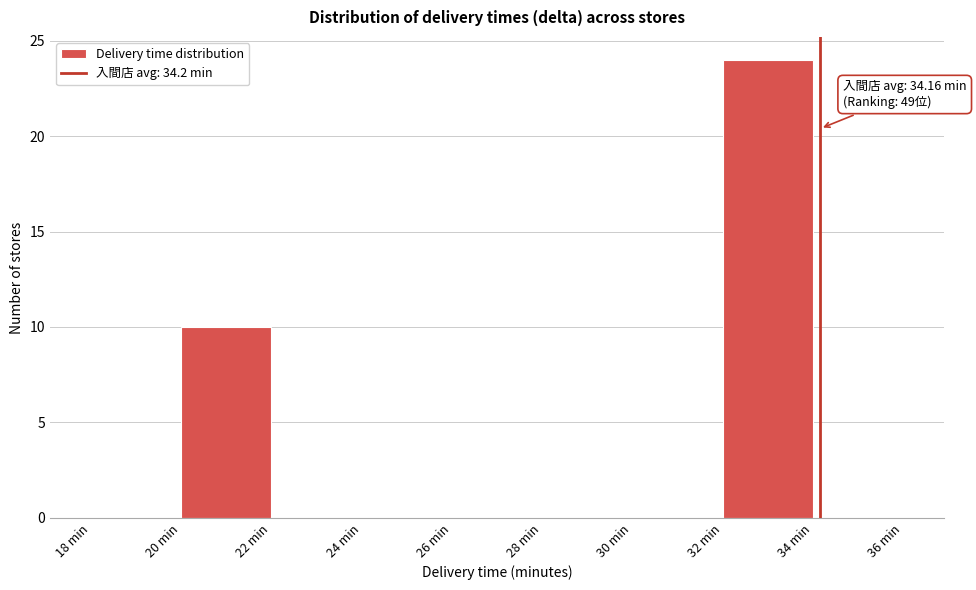

Over which range of the x-axis is the bar tallest?

32 to 34